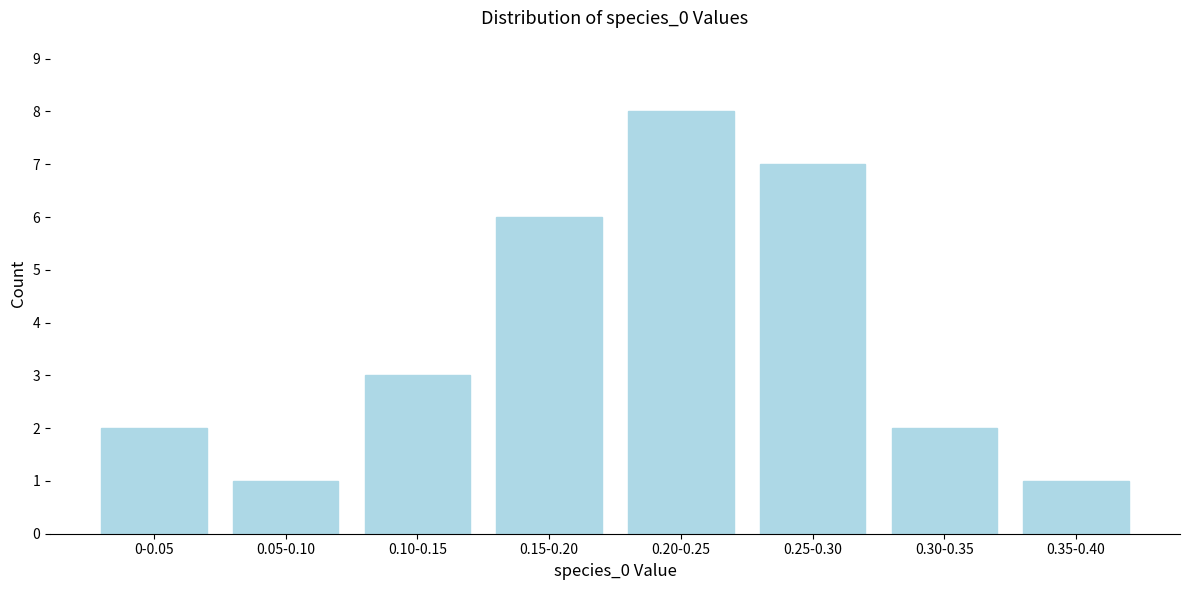

Reading right to left, extract all data points from this chart.

1	2	7	8	6	3	1	2